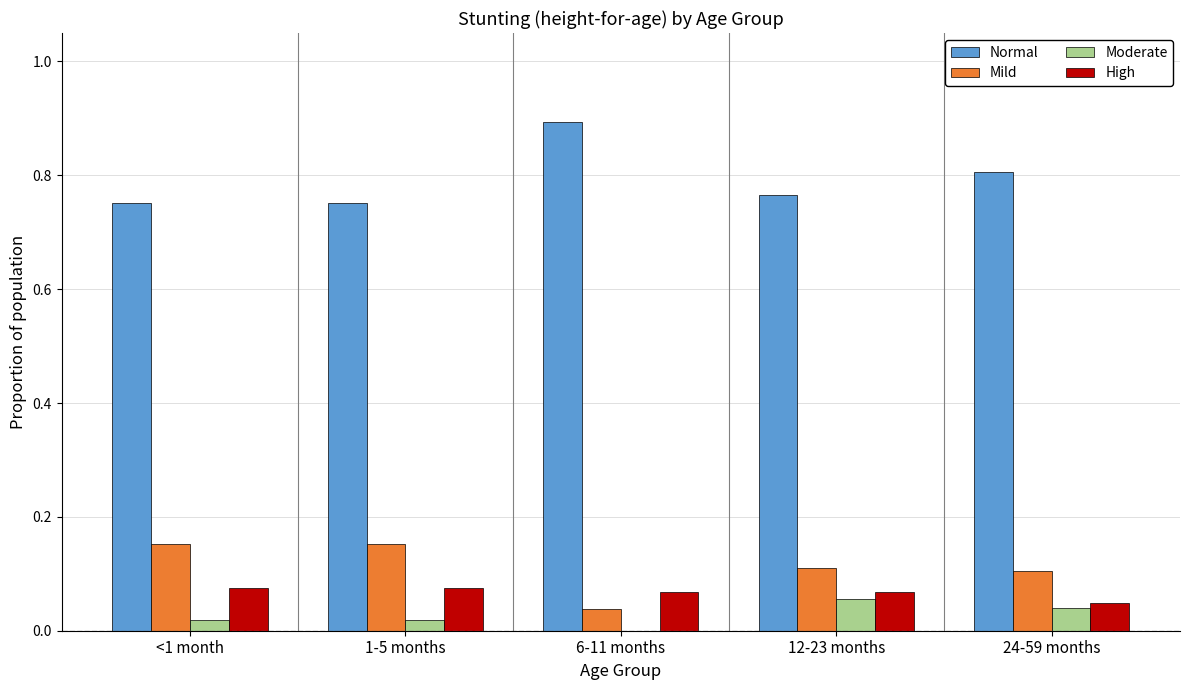

Is the value of High at 6-11 months greater than the value of Mild at 6-11 months?

Yes